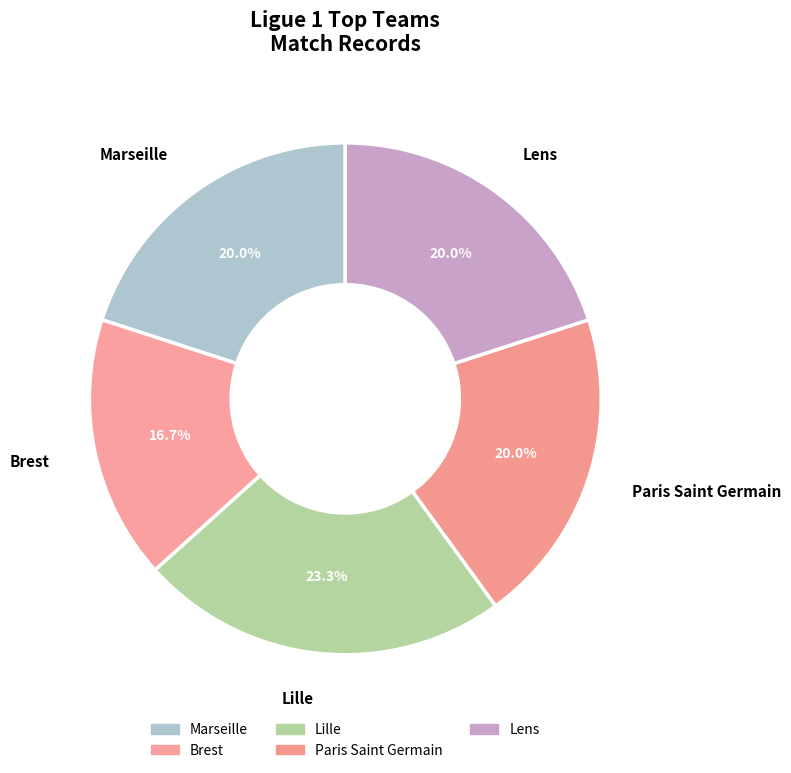

To the nearest percent, what is the combined percentage of Paris Saint Germain and Marseille?

40%